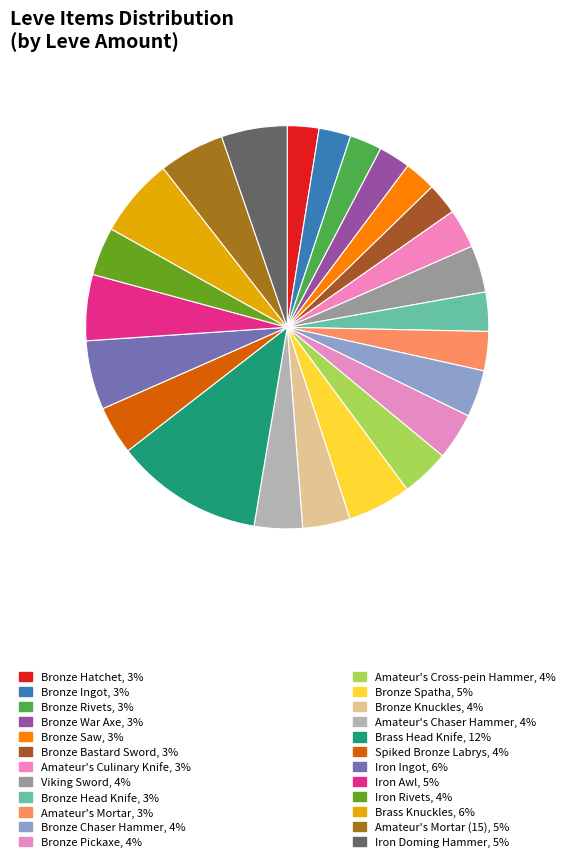

How many slices are in this pie chart?

24